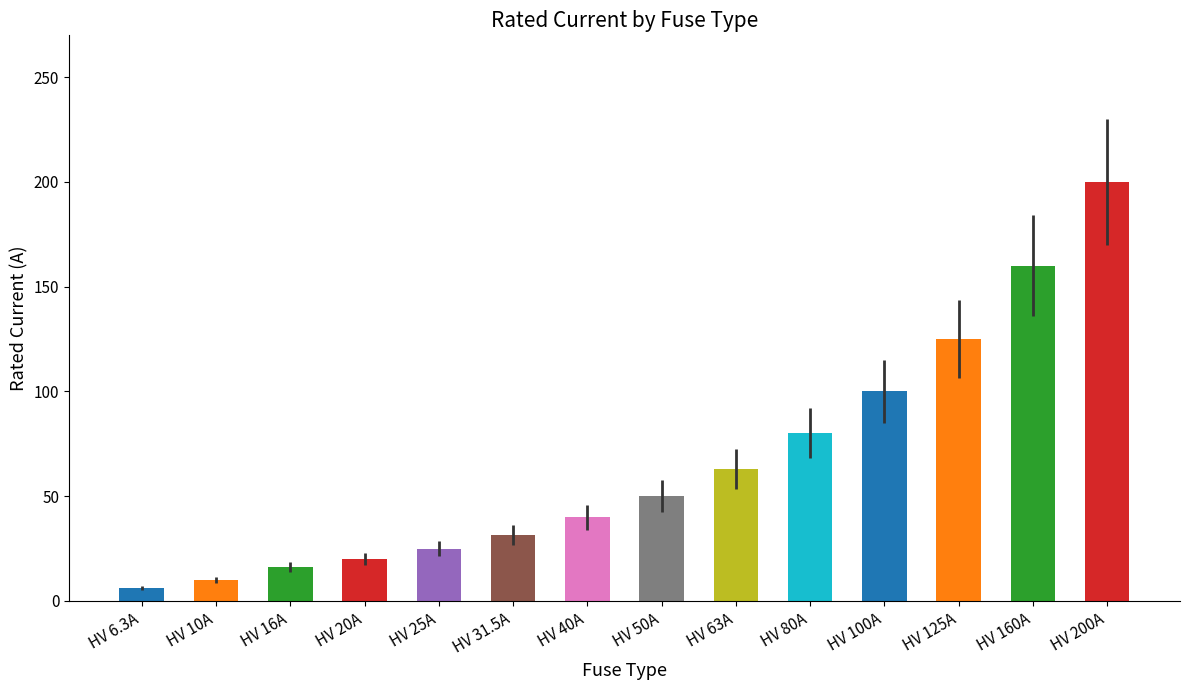

What is the sum of the values at HV 63A and HV 50A?

113.0